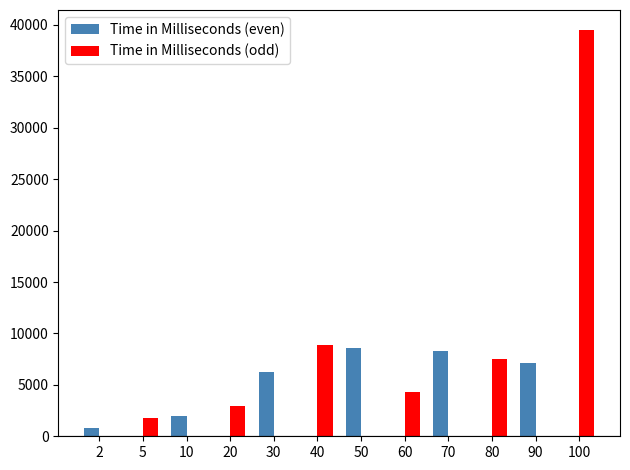

How many categories are shown in the chart?

12